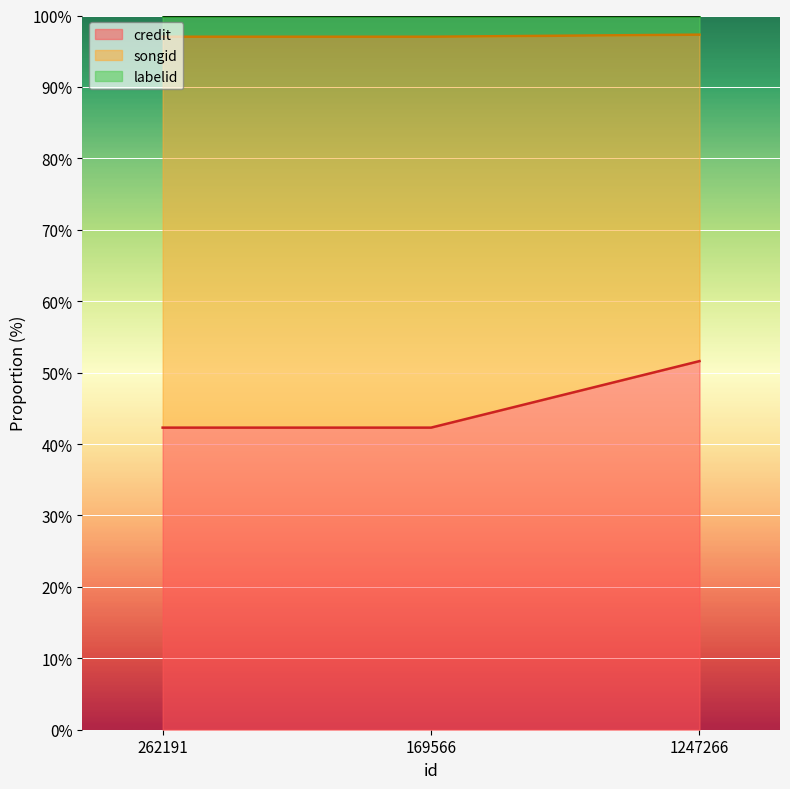

Where is songid nearest to the value 97?

262191